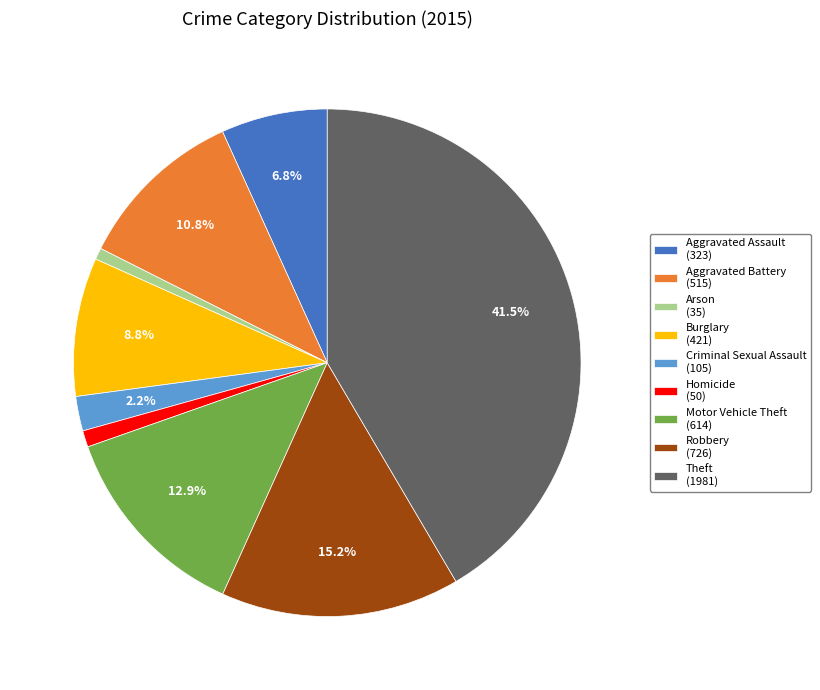

How many segments does this pie chart have?

9